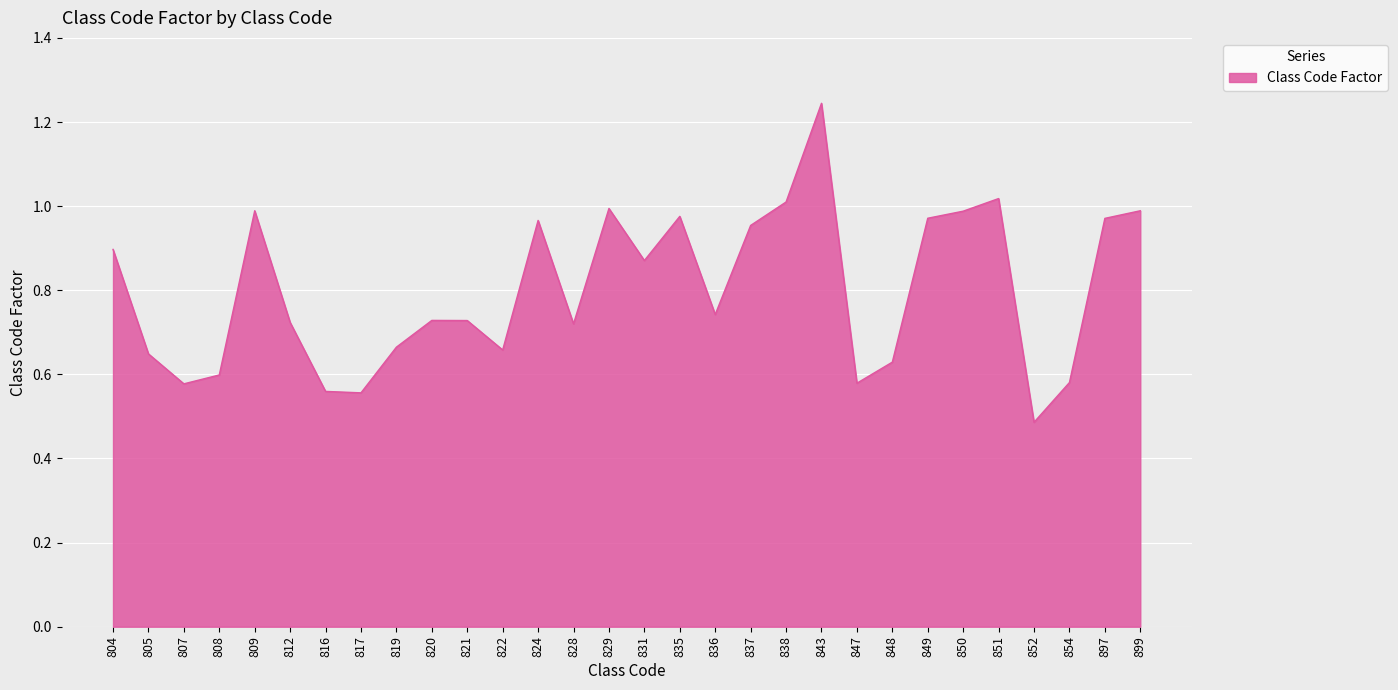

Is it true that the value at 843 is 2.2?

False